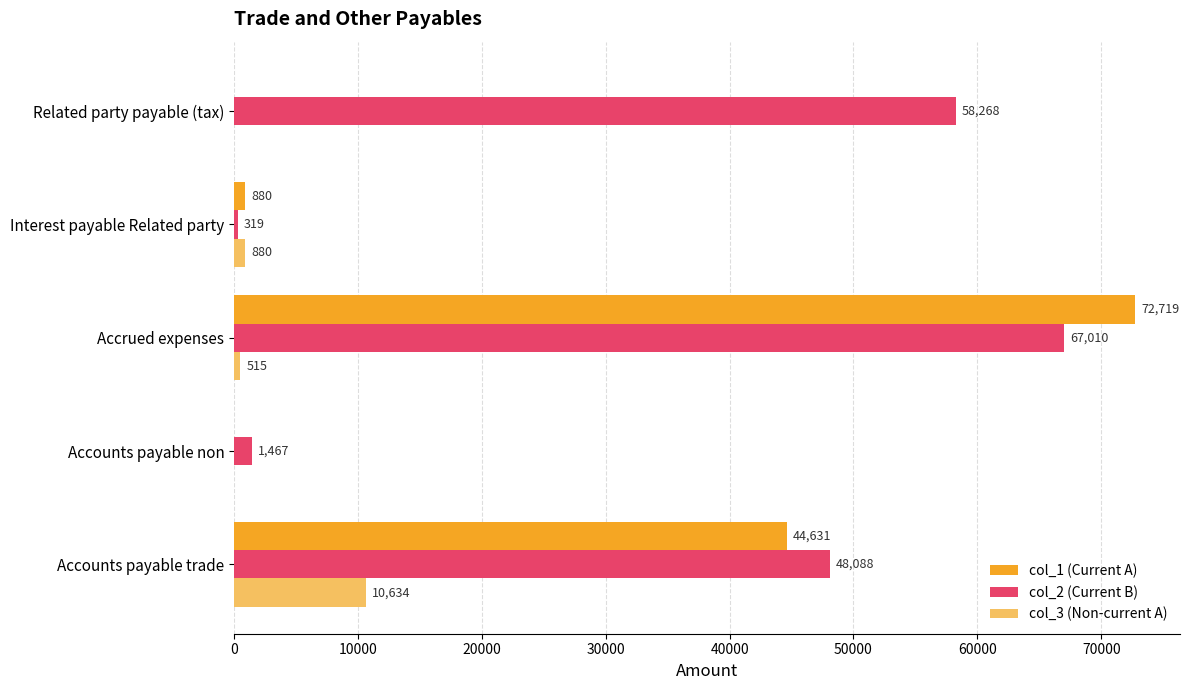

Which category has the highest value across all series?

Accrued expenses